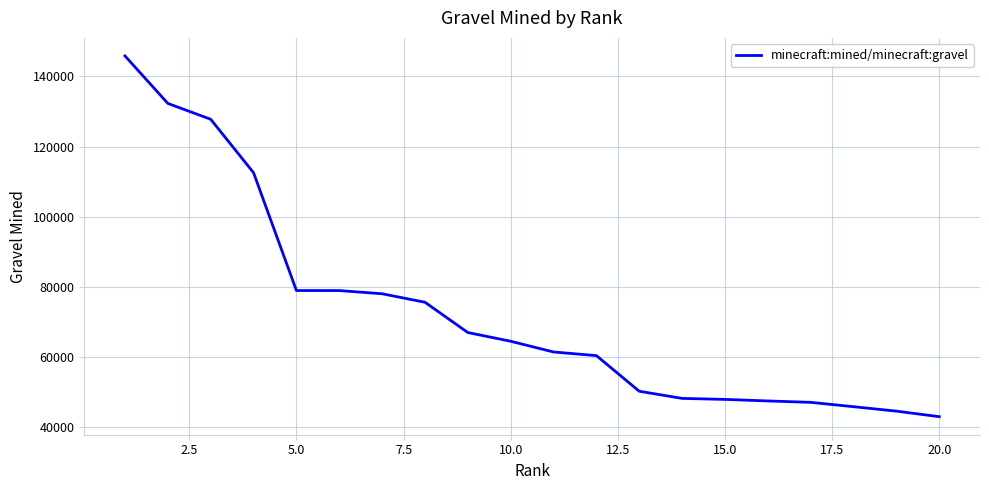

What is the maximum value shown in the chart?

145808